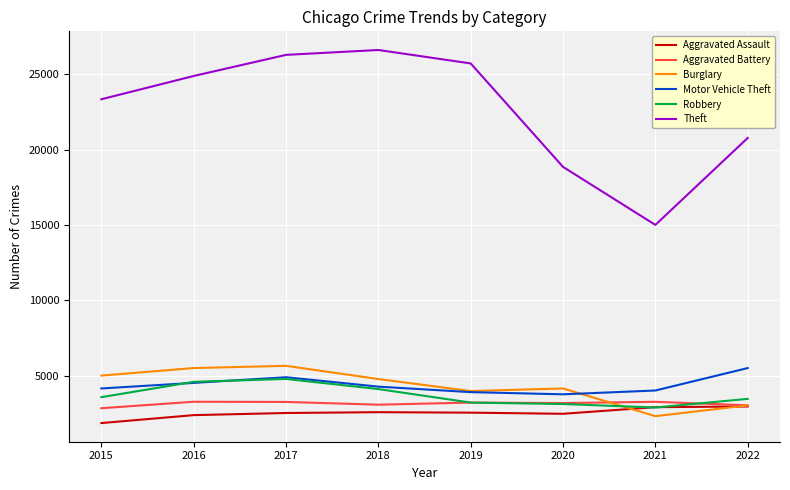

What is the smallest value displayed?

1862